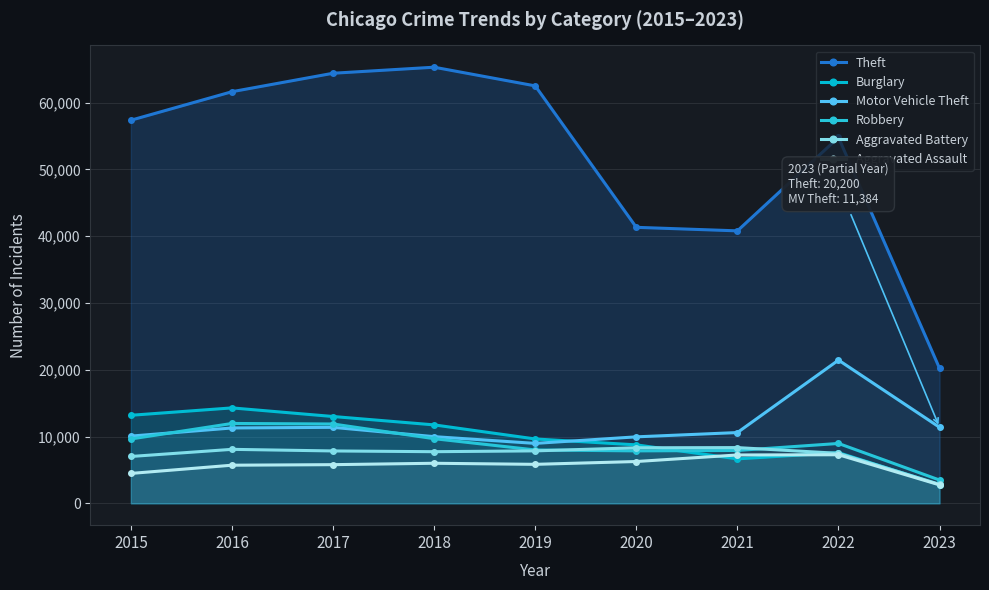

Which category has the highest value in the Aggravated Battery series?

2021